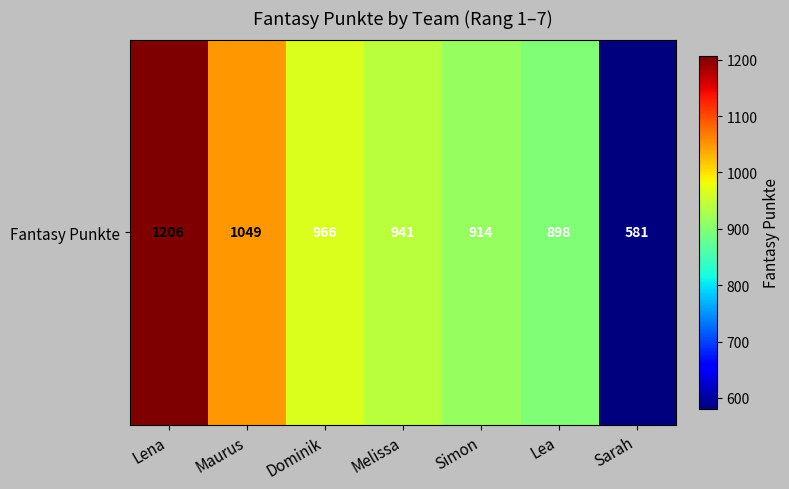

Reading left to right, list all the values displayed in this chart.

Lena=1206	Maurus=1049	Dominik=966	Melissa=941	Simon=914	Lea=898	Sarah=581